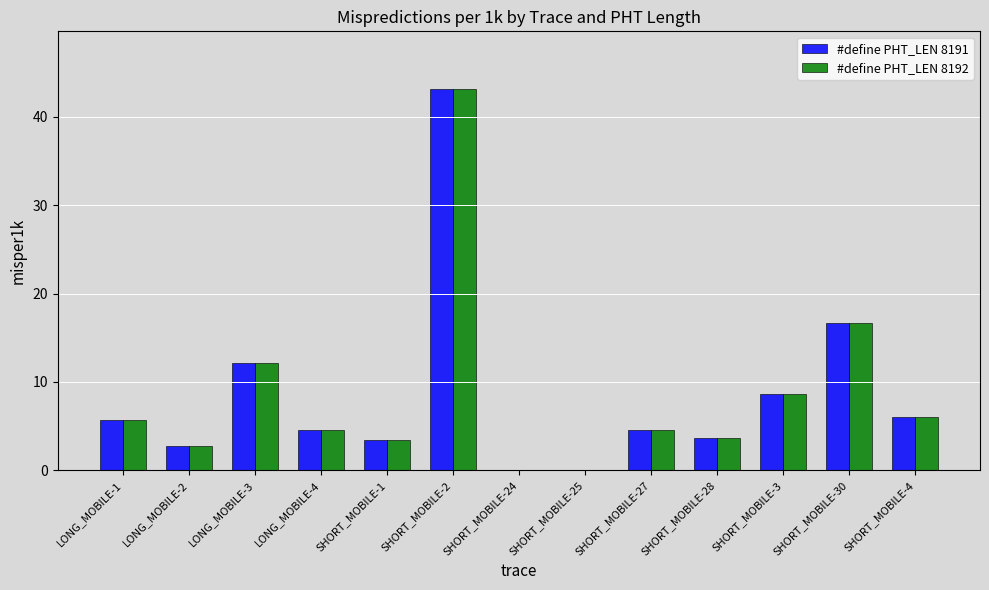

Are the bars grouped side by side (vs. stacked)?

Yes